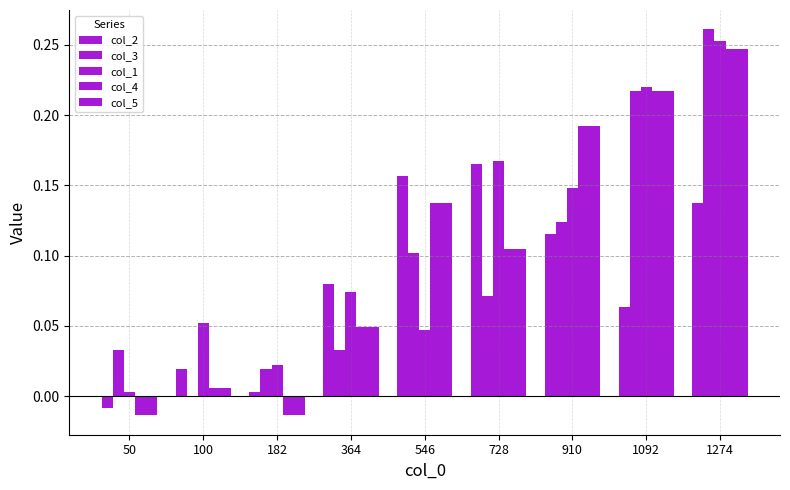

What is the approximate value of col_5 at 728?

0.1